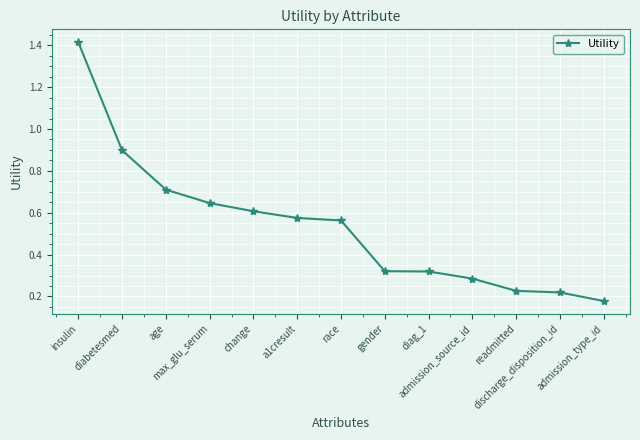

What value does the data have at diabetesmed?

0.9